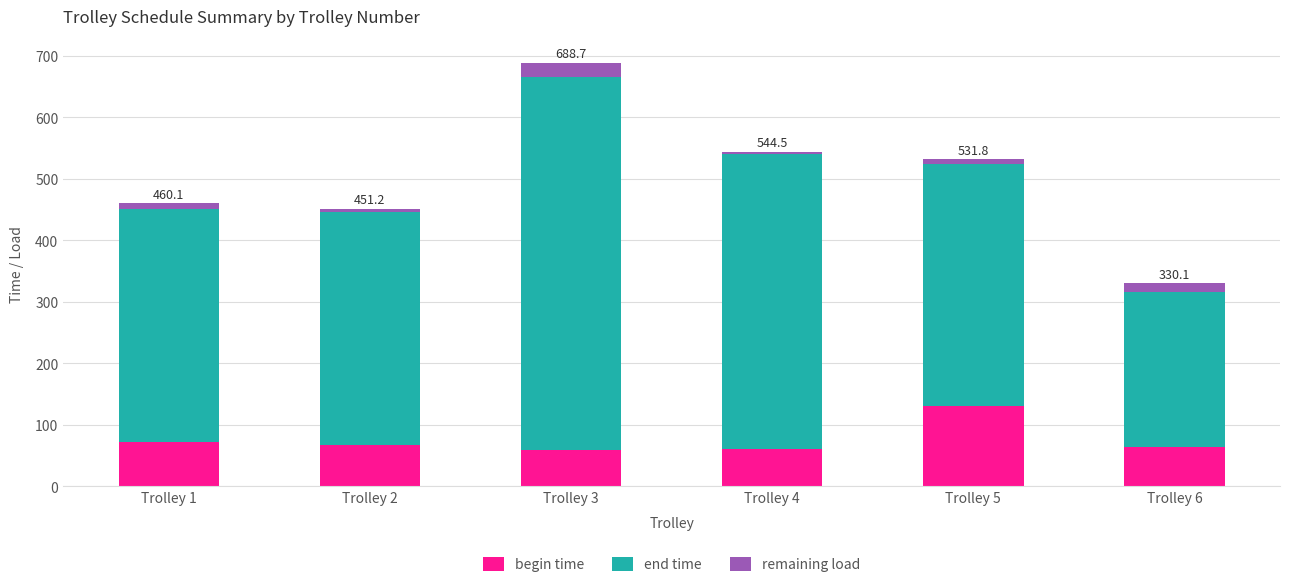

At which label does begin time reach its peak?

Trolley 5